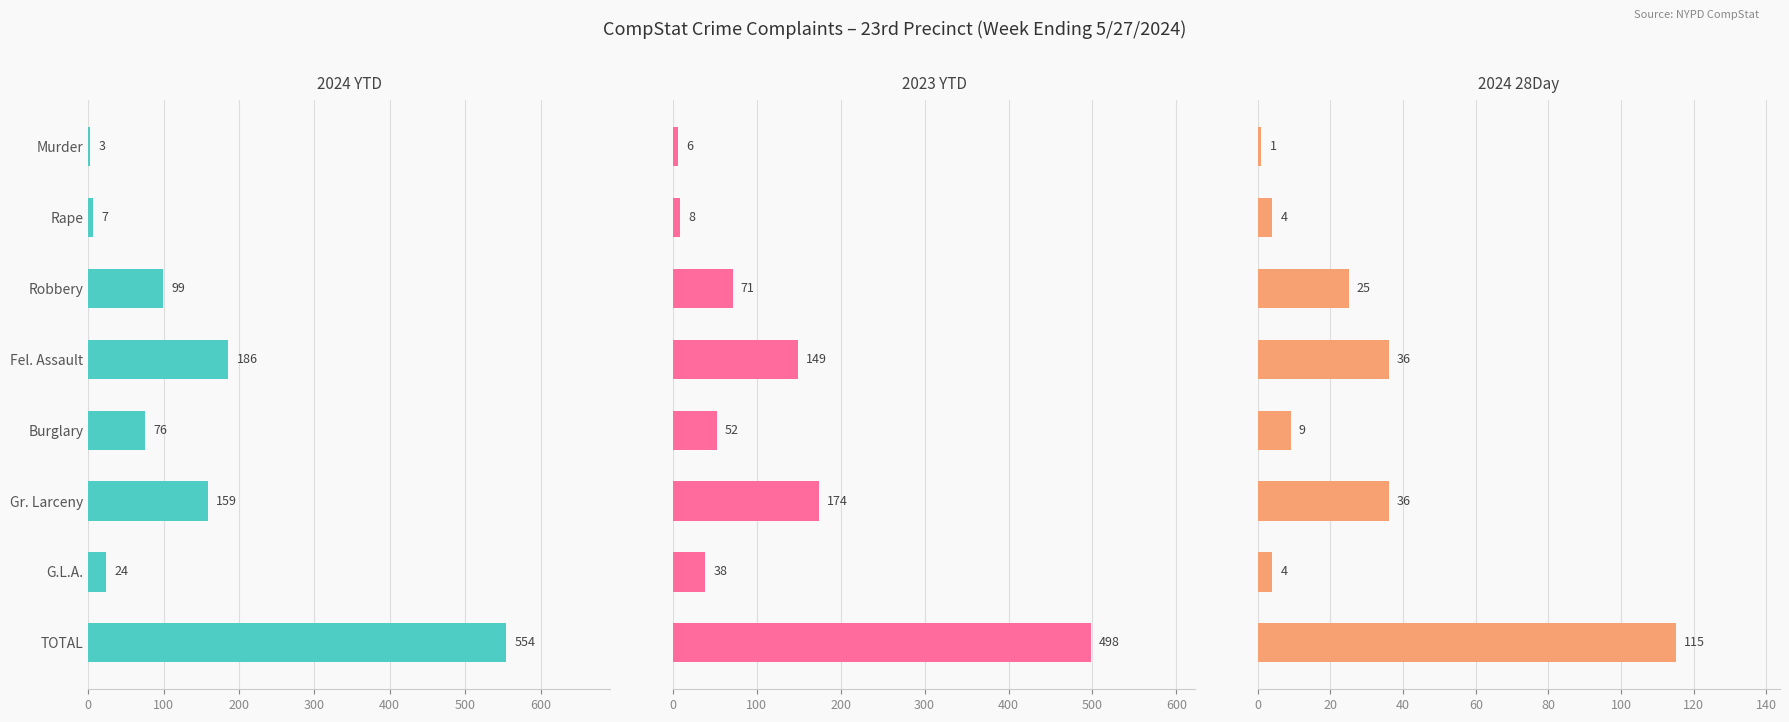

How many bars are there in total?

24